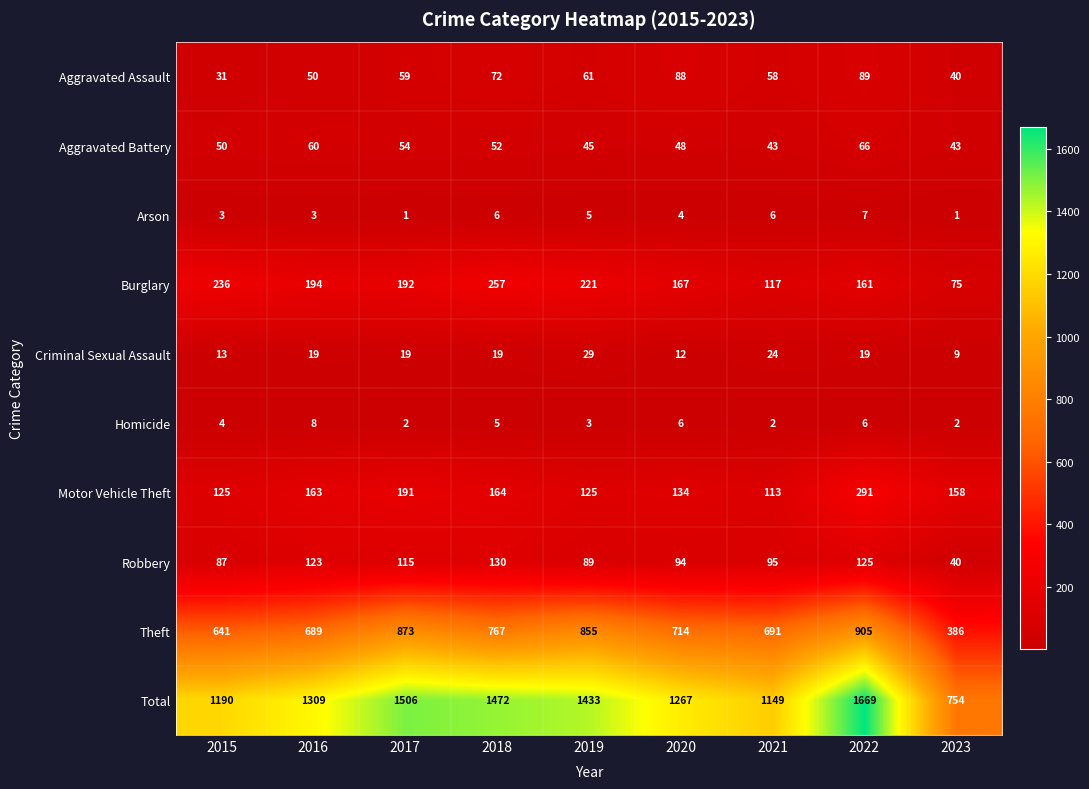

True or false: Total has a value of 1932 at 2019.

False